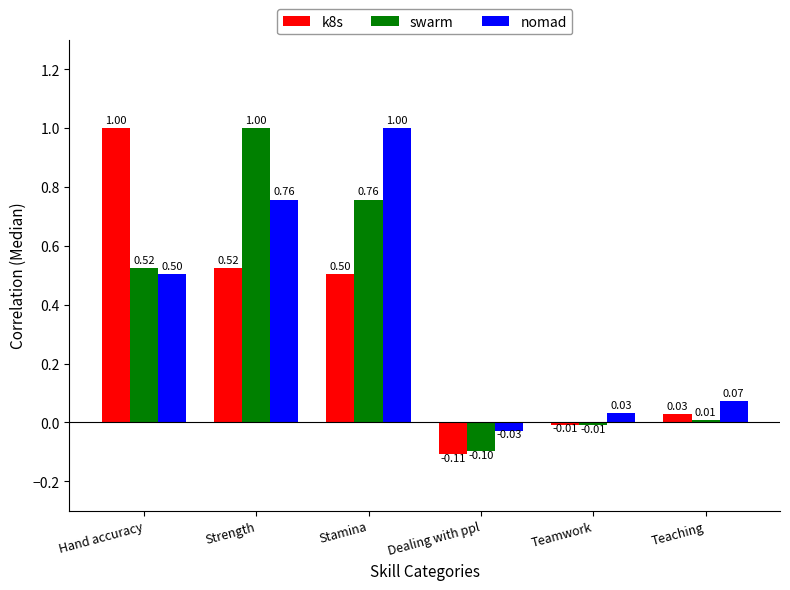

Does the chart contain any negative values?

Yes